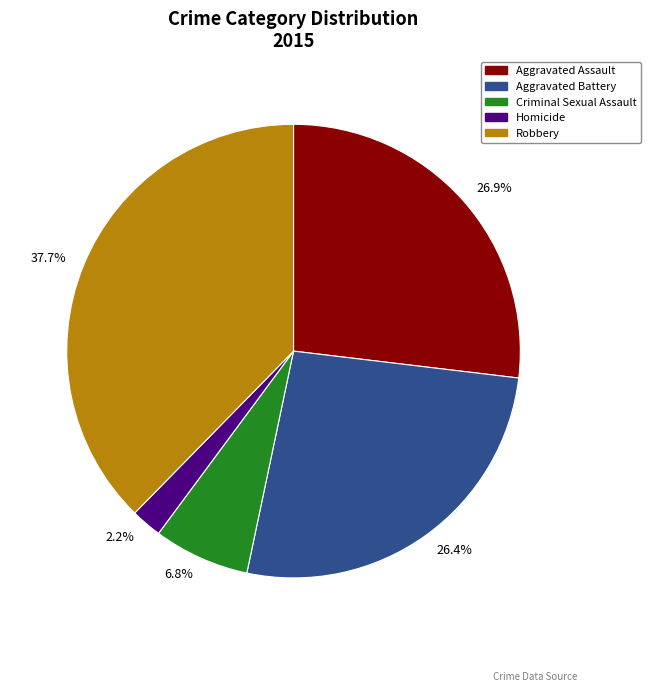

Between 37.7% and 6.8%, which is larger?

37.7%